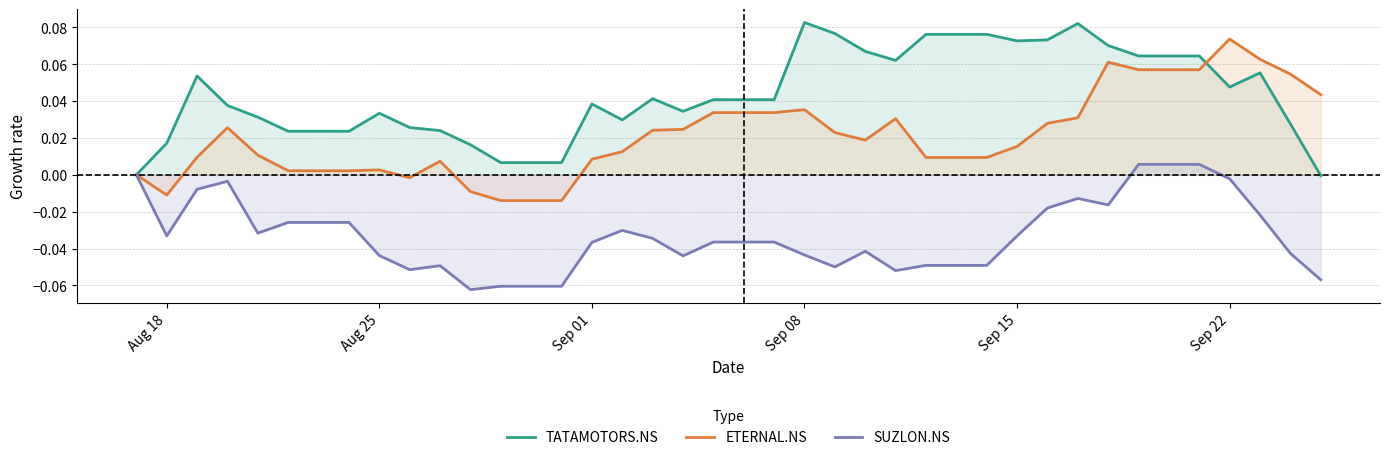

Which series has the largest total across all categories?

TATAMOTORS.NS